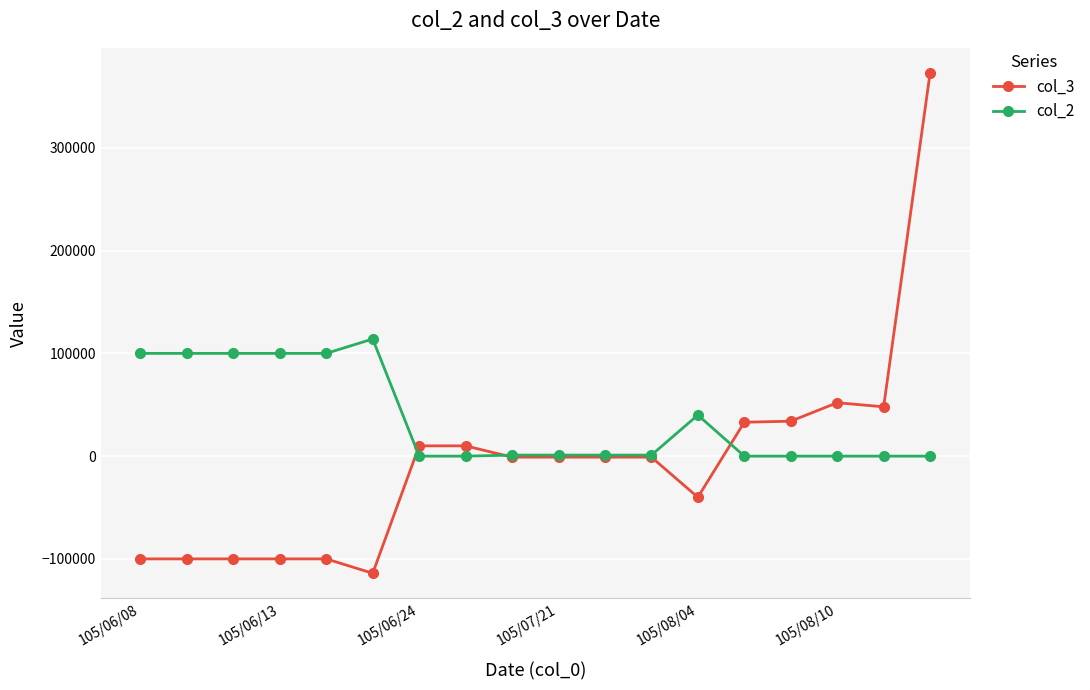

List the series in order of their overall mean, lowest first.

col_3, col_2